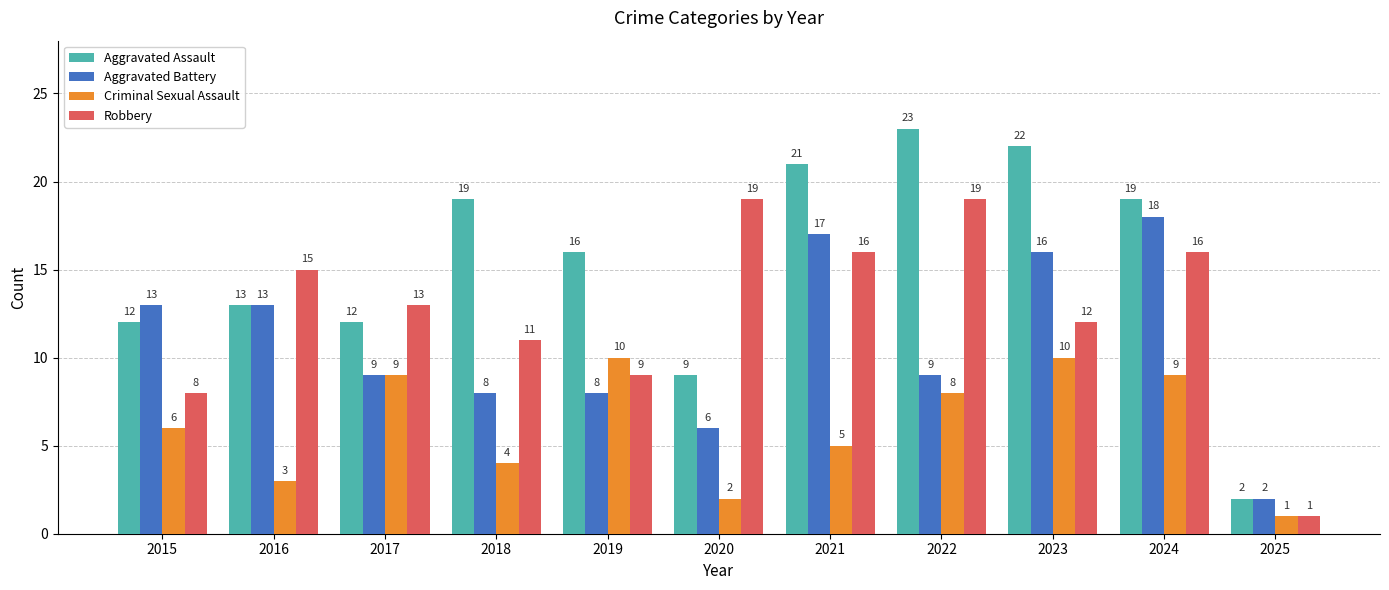

Rank the series at 2018 from highest to lowest value.

Aggravated Assault, Robbery, Aggravated Battery, Criminal Sexual Assault